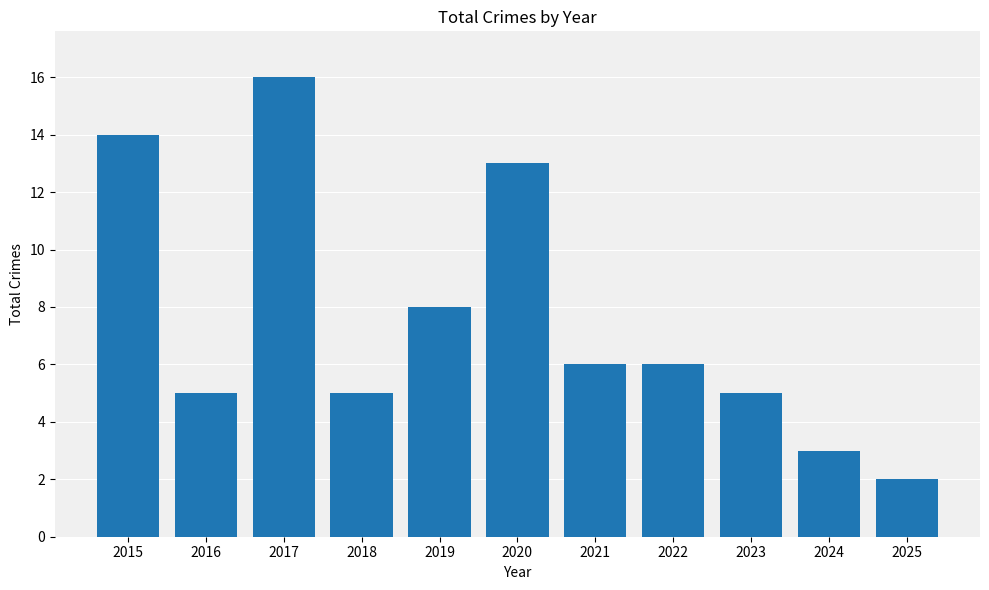

What is the difference between the maximum and minimum values?

14